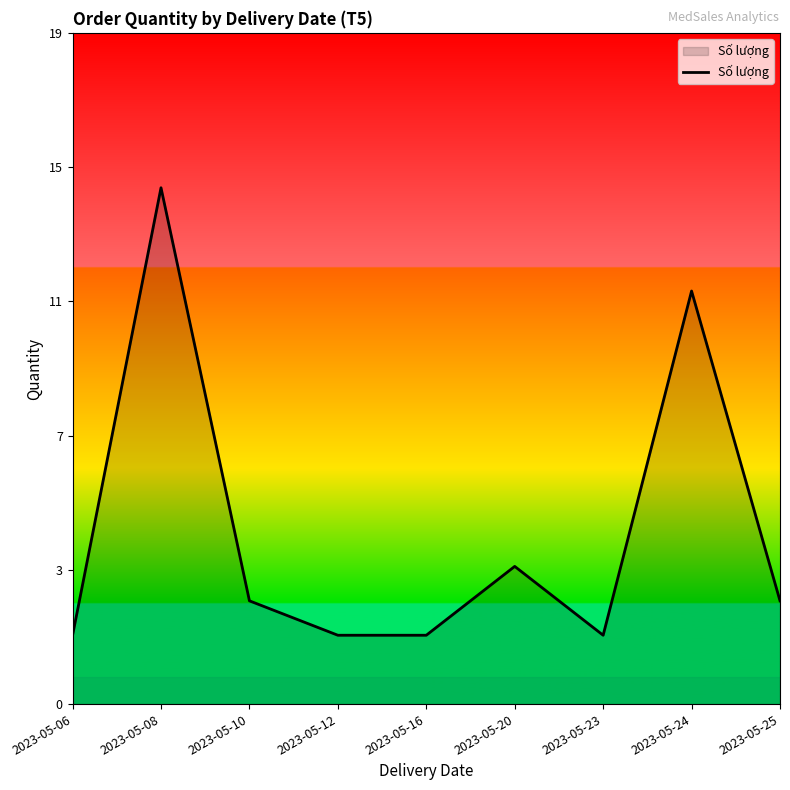

How many interior local valleys (lower than both neighbors) does the data have?

1